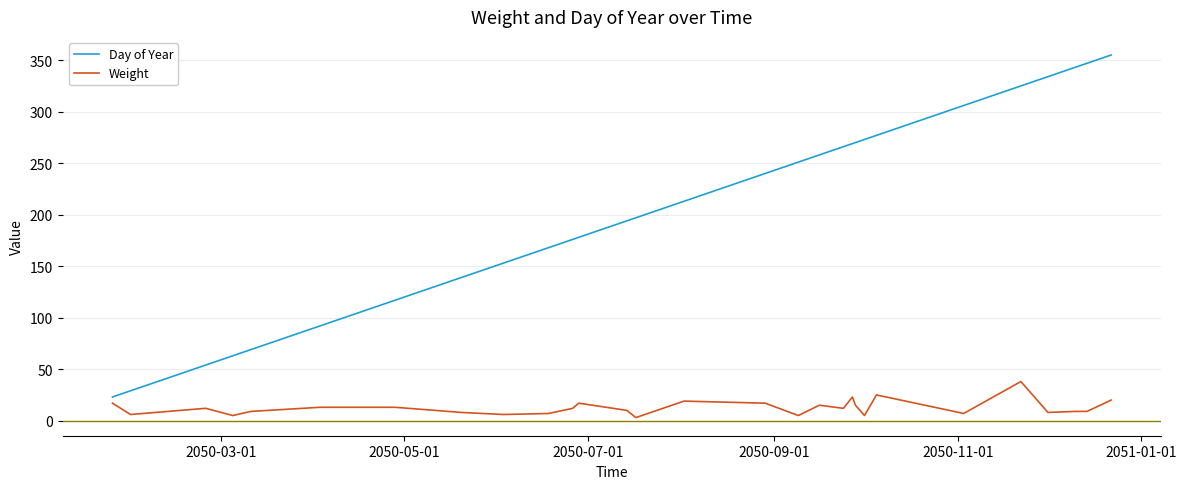

Count the number of categories in the chart.

29